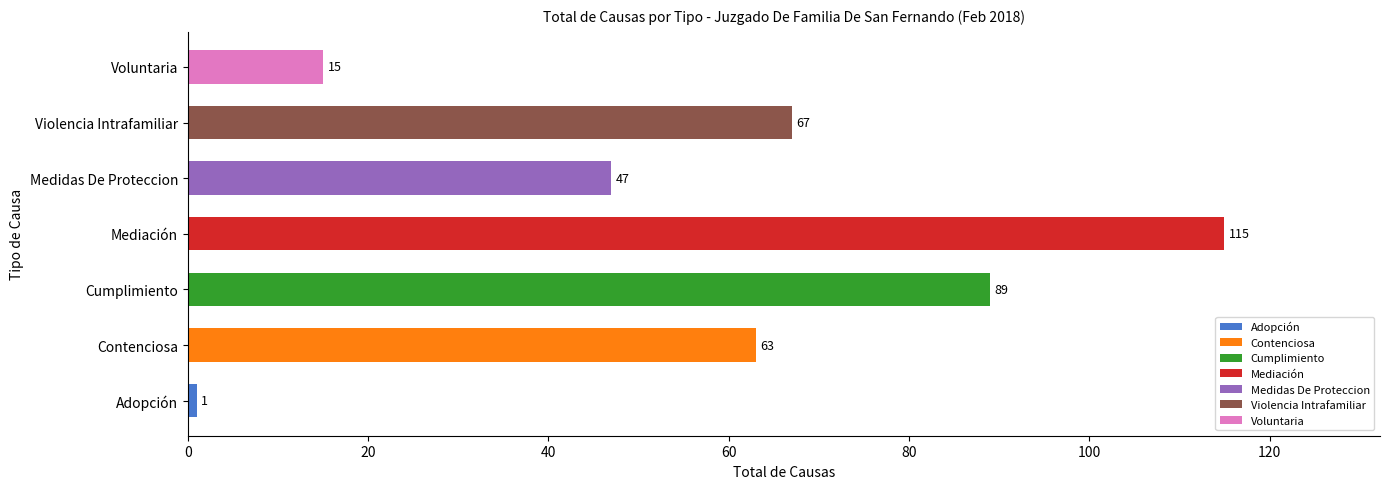

List the labels in order of value, smallest first.

Adopción, Voluntaria, Medidas De Proteccion, Contenciosa, Violencia Intrafamiliar, Cumplimiento, Mediación